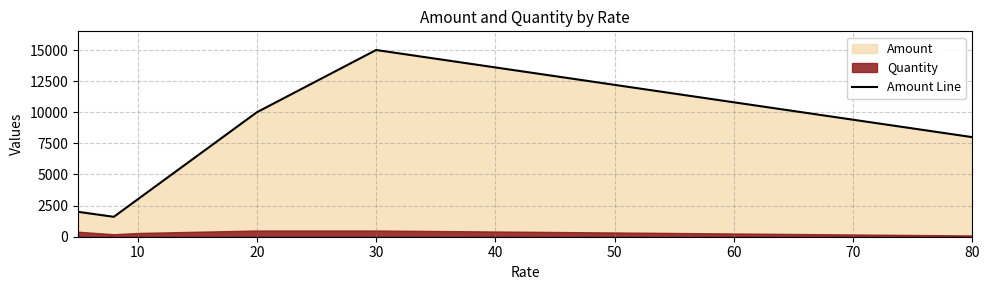

What is the minimum value for Amount Line?

1600